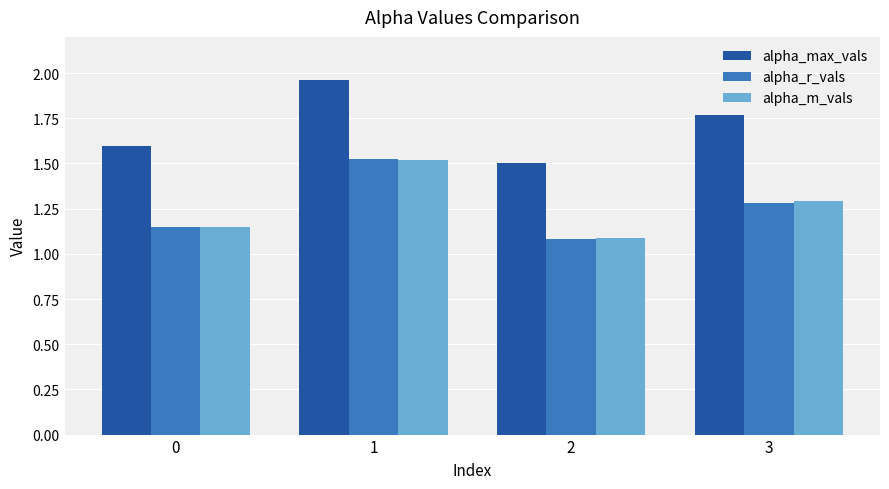

Which series has the largest total across all categories?

alpha_max_vals